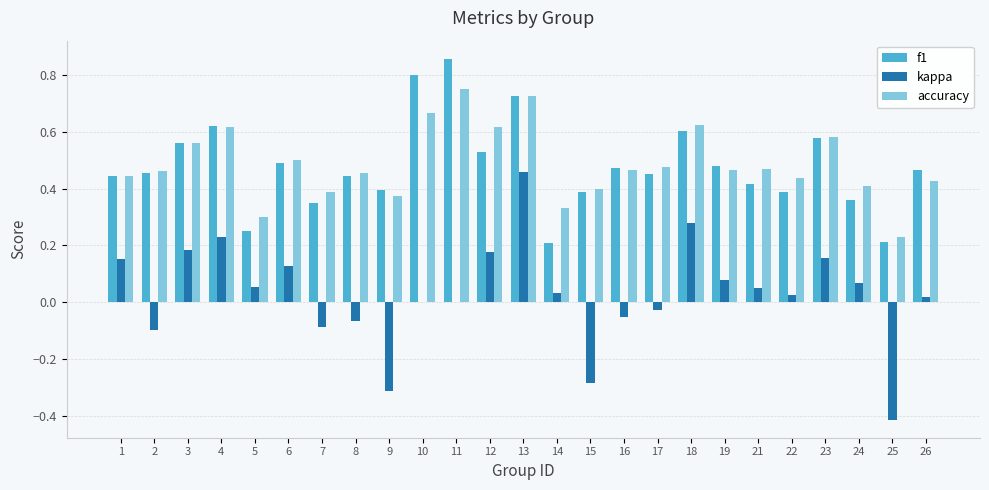

The value of accuracy at 5 is 0.3. True or false?

True